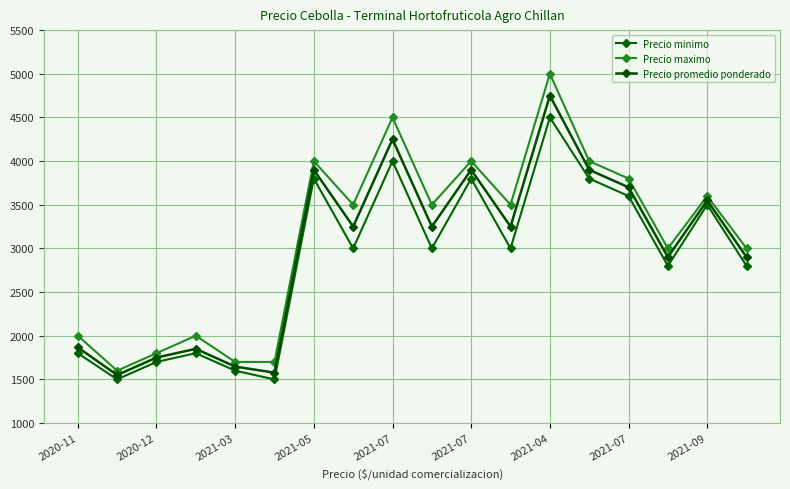

True or false: Precio maximo and Precio promedio ponderado intersect in this chart.

False